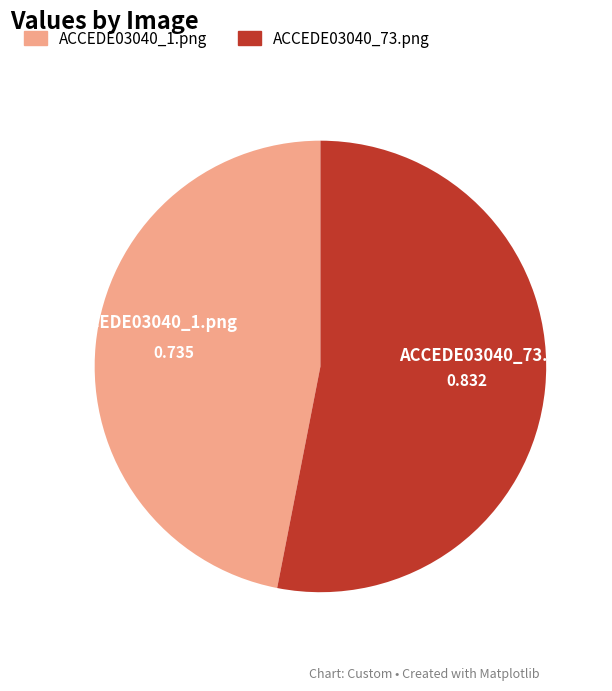

Does any single category account for the majority?

Yes